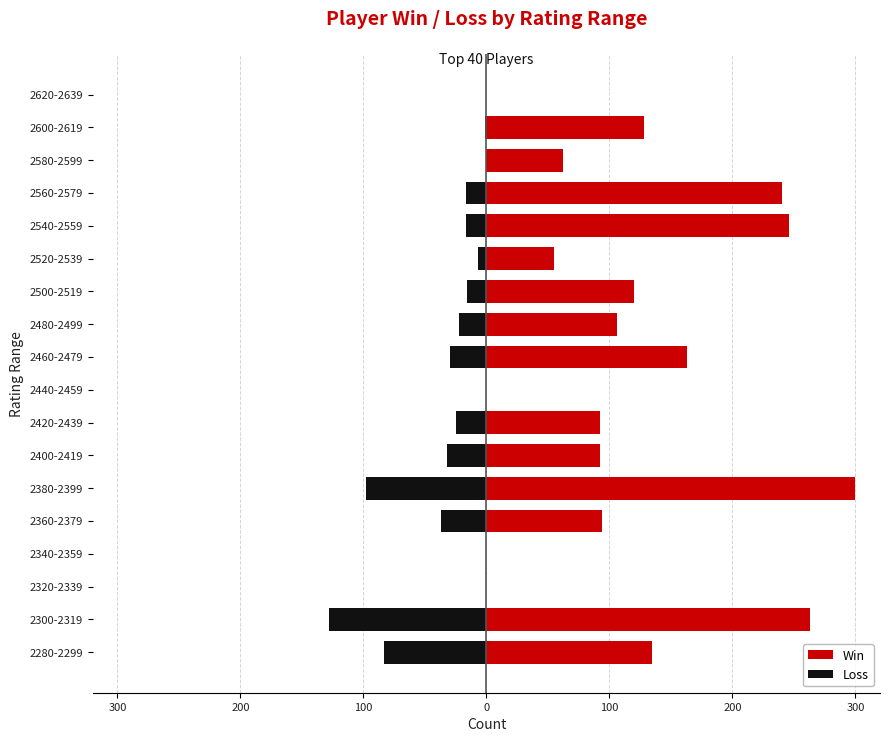

What is the difference between the maximum and minimum values in the Loss series?

128